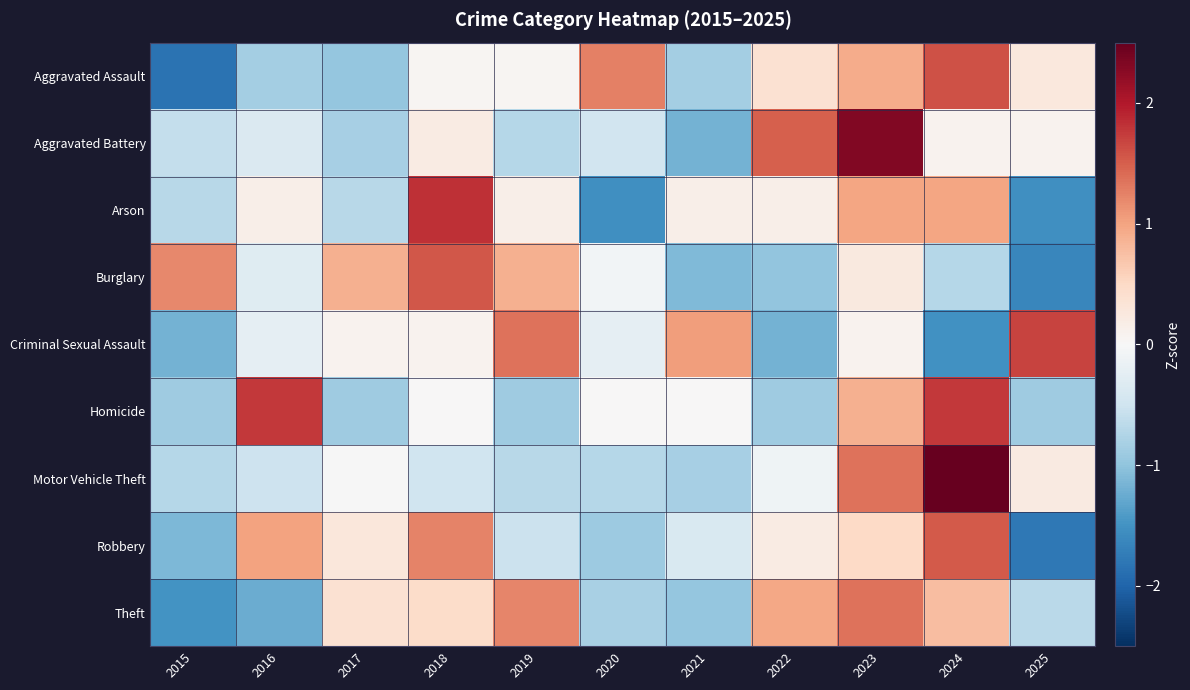

Reading left to right, what are all the values shown in this chart?

Aggravated Assault: 2015=-1.8	2016=-0.8	2017=-1.0	2018=0.0	2019=0.0	2020=1.3	2021=-0.8	2022=0.4	2023=0.9	2024=1.6	2025=0.3
Aggravated Battery: 2015=-0.6	2016=-0.4	2017=-0.8	2018=0.2	2019=-0.7	2020=-0.5	2021=-1.2	2022=1.5	2023=2.3	2024=0.1	2025=0.1
Arson: 2015=-0.7	2016=0.2	2017=-0.7	2018=1.8	2019=0.2	2020=-1.5	2021=0.2	2022=0.2	2023=1.0	2024=1.0	2025=-1.5
Burglary: 2015=1.2	2016=-0.3	2017=0.9	2018=1.6	2019=0.9	2020=-0.1	2021=-1.1	2022=-1.0	2023=0.2	2024=-0.7	2025=-1.6
Criminal Sexual Assault: 2015=-1.2	2016=-0.2	2017=0.1	2018=0.1	2019=1.4	2020=-0.2	2021=1.0	2022=-1.2	2023=0.1	2024=-1.5	2025=1.7
Homicide: 2015=-0.9	2016=1.8	2017=-0.9	2018=0.0	2019=-0.9	2020=0.0	2021=0.0	2022=-0.9	2023=0.9	2024=1.8	2025=-0.9
Motor Vehicle Theft: 2015=-0.7	2016=-0.5	2017=-0.0	2018=-0.5	2019=-0.7	2020=-0.7	2021=-0.8	2022=-0.1	2023=1.4	2024=2.5	2025=0.2
Robbery: 2015=-1.1	2016=1.0	2017=0.3	2018=1.2	2019=-0.5	2020=-0.9	2021=-0.4	2022=0.2	2023=0.5	2024=1.5	2025=-1.8
Theft: 2015=-1.5	2016=-1.2	2017=0.4	2018=0.5	2019=1.2	2020=-0.8	2021=-1.0	2022=1.0	2023=1.4	2024=0.8	2025=-0.7